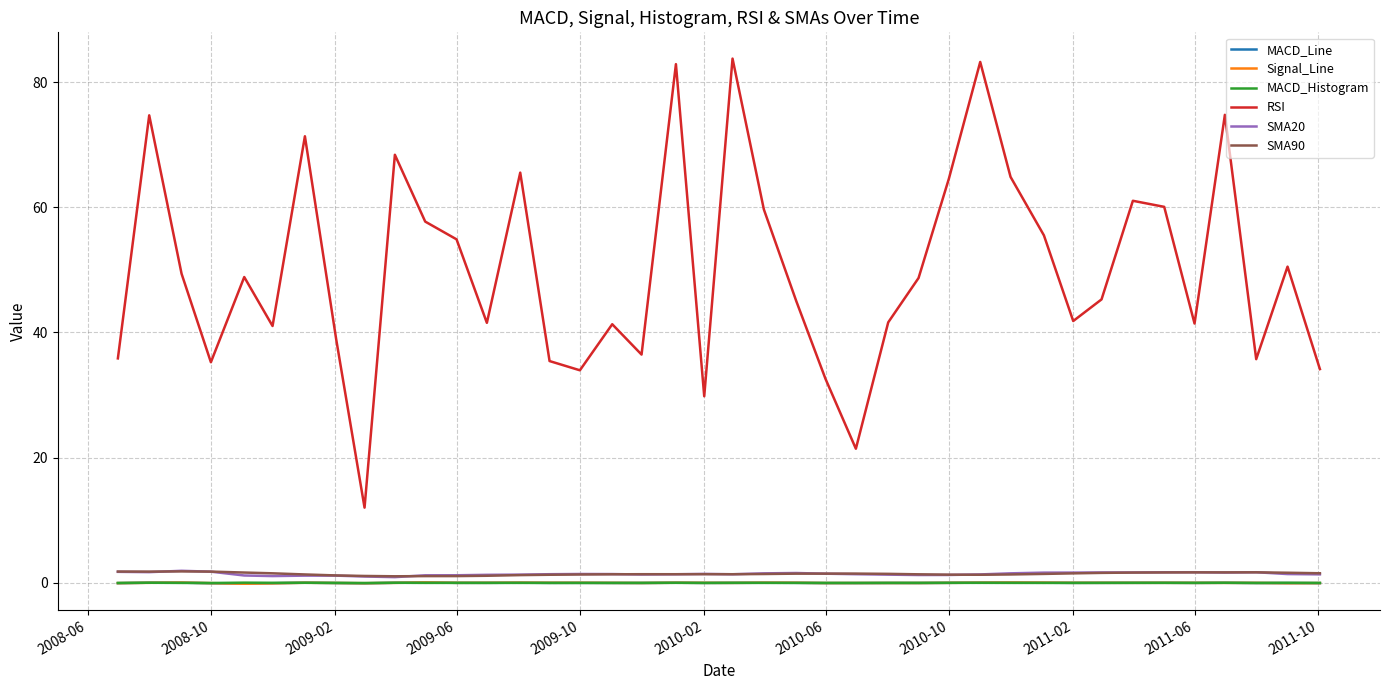

What is the maximum value shown in the chart?

83.7